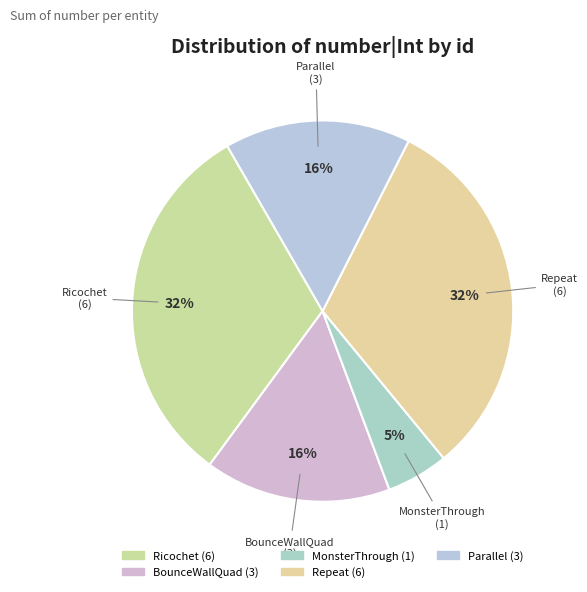

How many segments does this pie chart have?

5